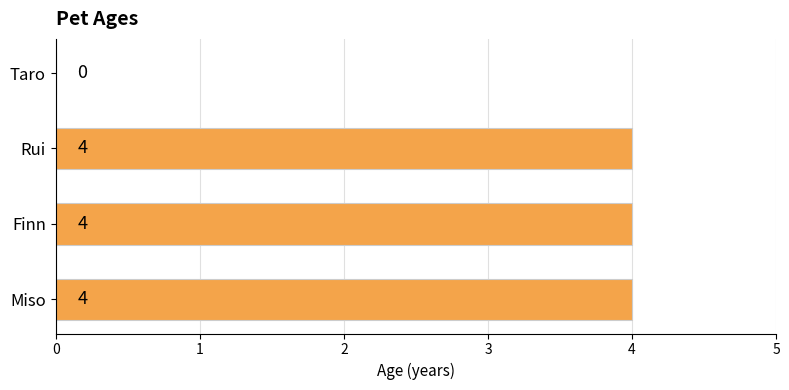

Is it true that the value at Miso is 4?

True